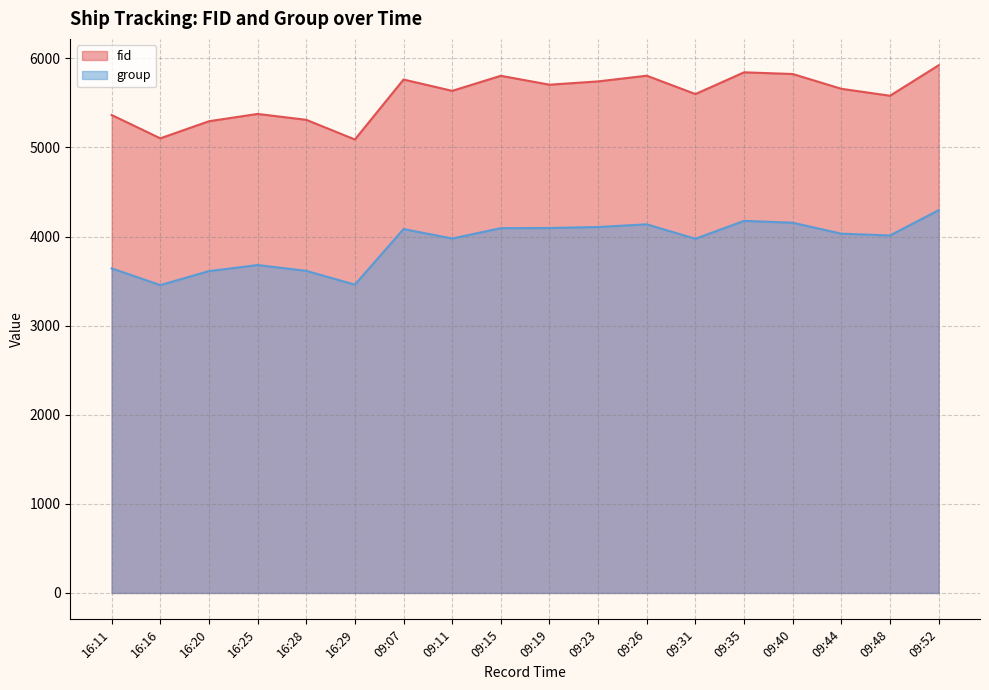

At which category is the sum across all series the highest?

09:52